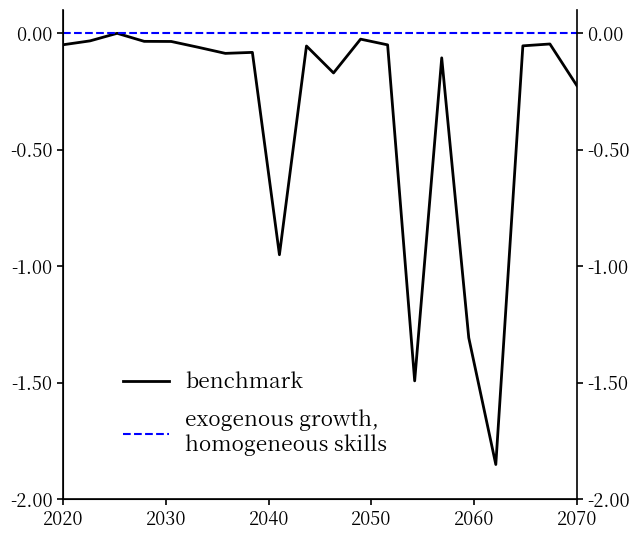

True or false: benchmark and exogenous growth,
homogeneous skills cross at least once.

False